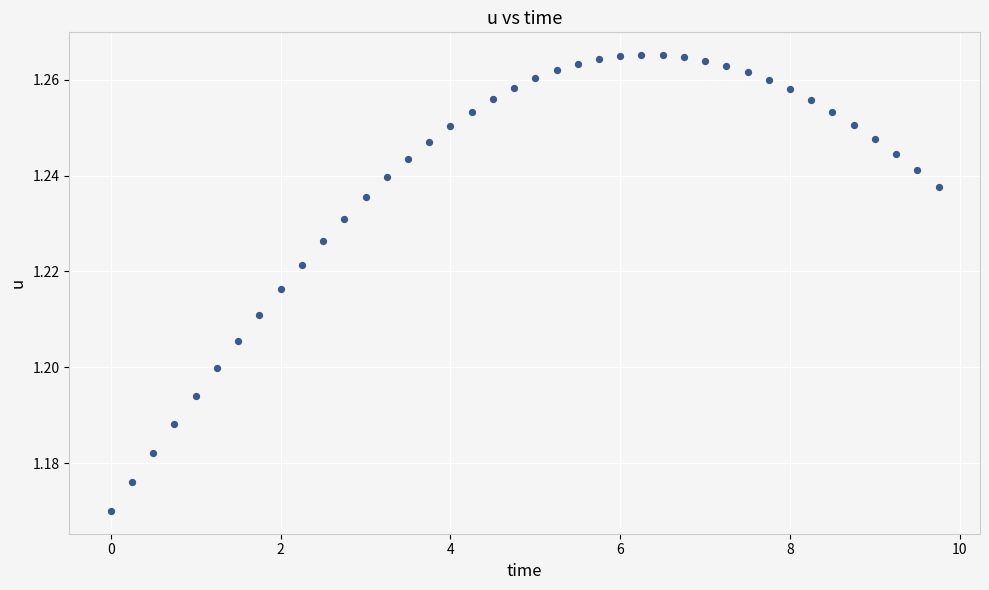

What is the range of X values (max minus min)?

9.8